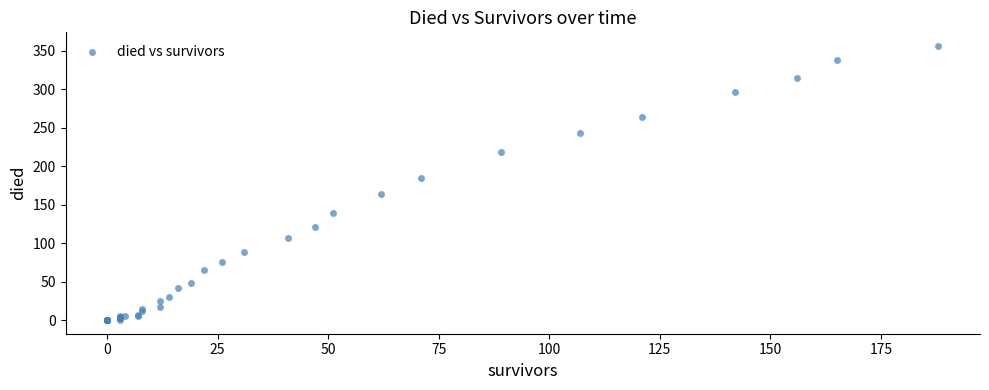

What Y value in the scatter plot is closest to 178?

184